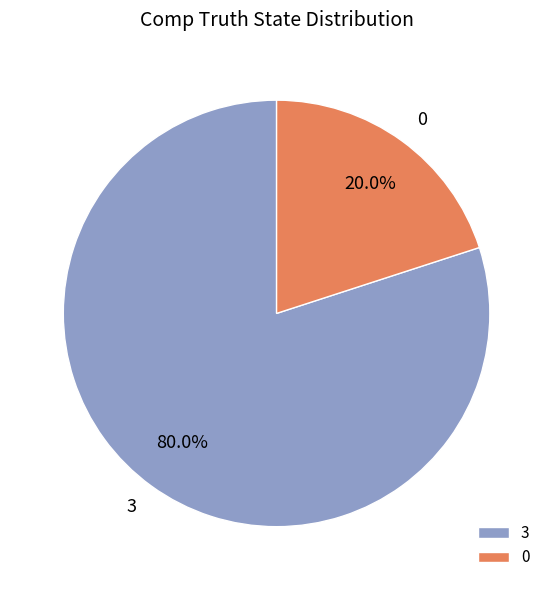

To the nearest percent, what is the average slice percentage?

50%